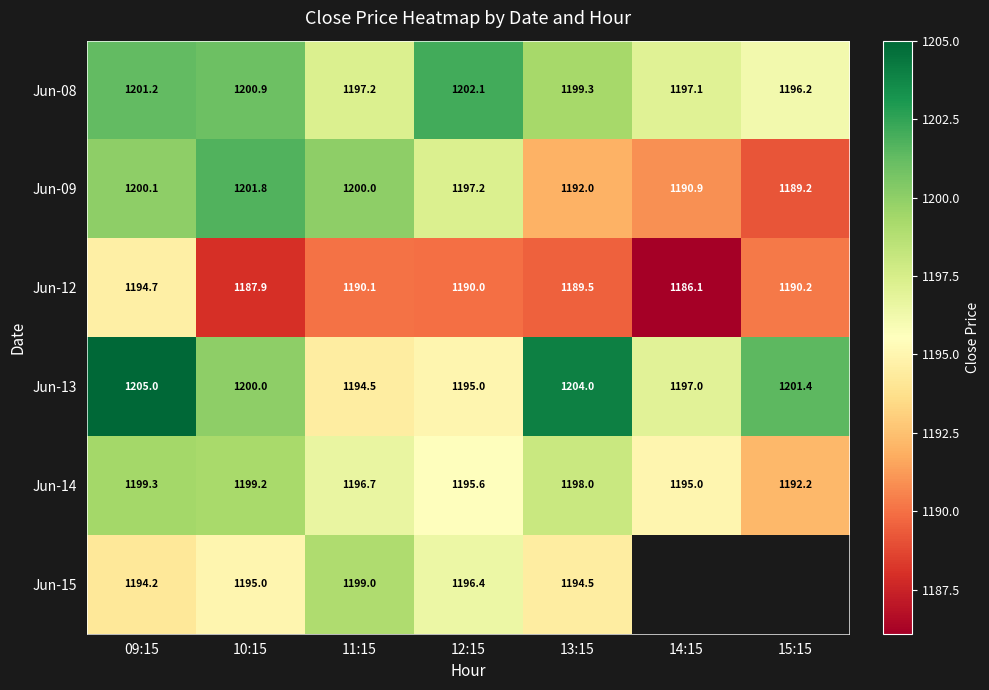

At 11:15, list the series in order from largest to smallest.

Jun-09, Jun-15, Jun-08, Jun-14, Jun-13, Jun-12